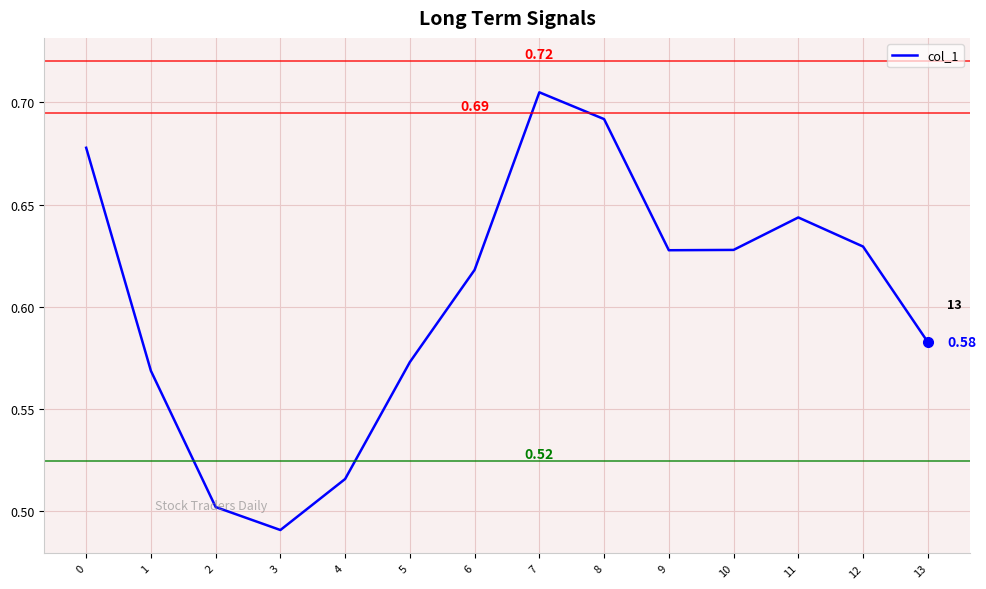

Which has a higher value, 3 or 7?

7